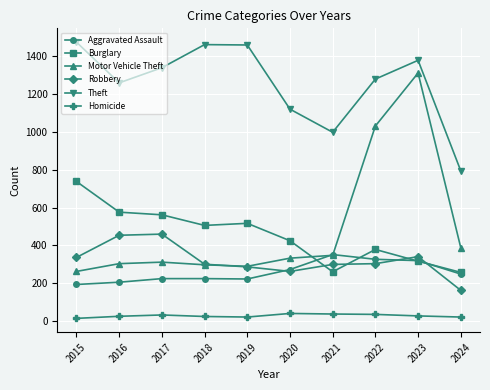

The Homicide series shows 38 at 2021. True or false?

True